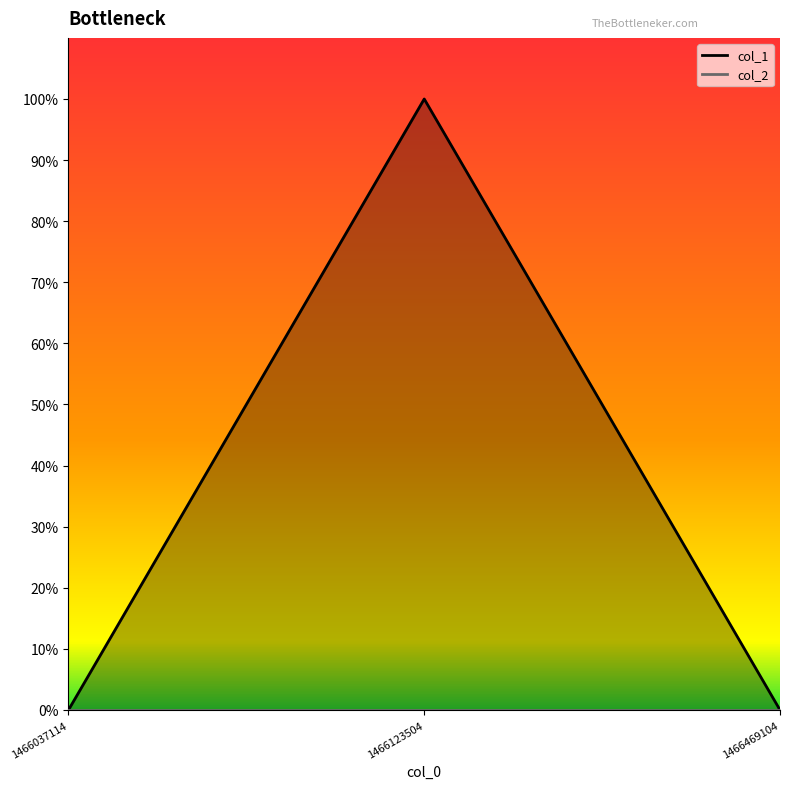

Does the chart have visible grid lines?

No